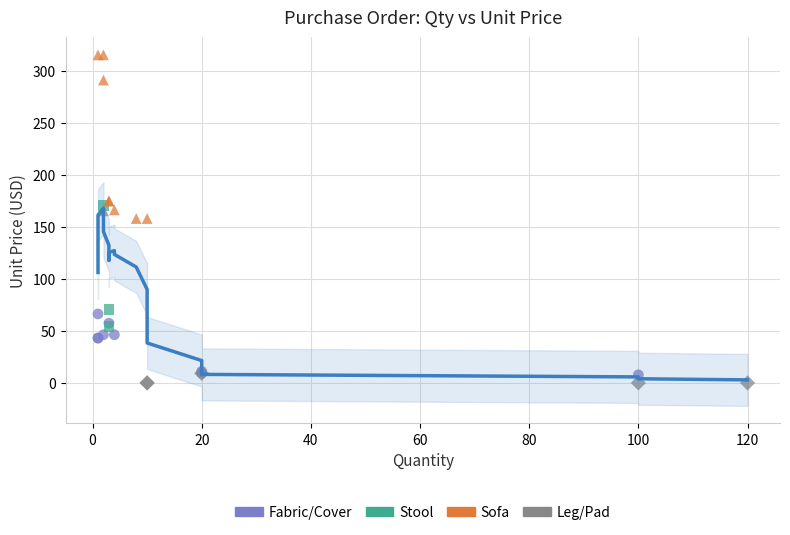

Which series has the largest Y range (max minus min)?

Sofa